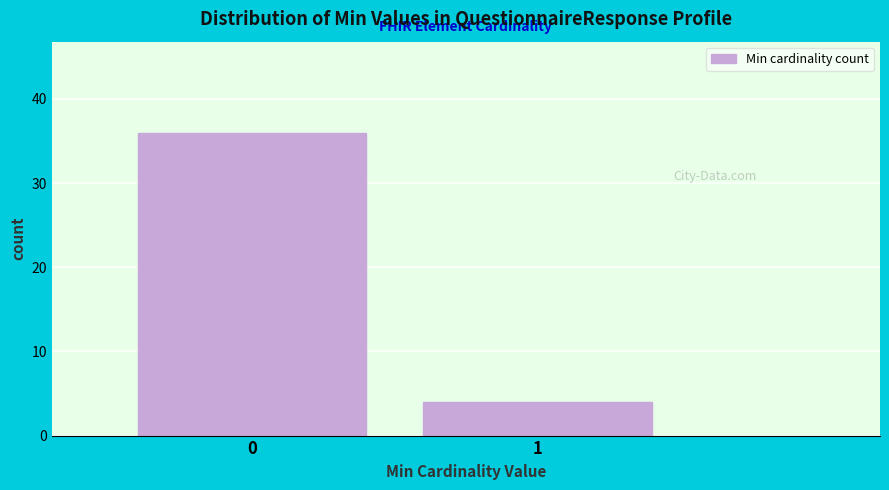

Reading left to right, list all the values displayed in this chart.

0=36	1=4